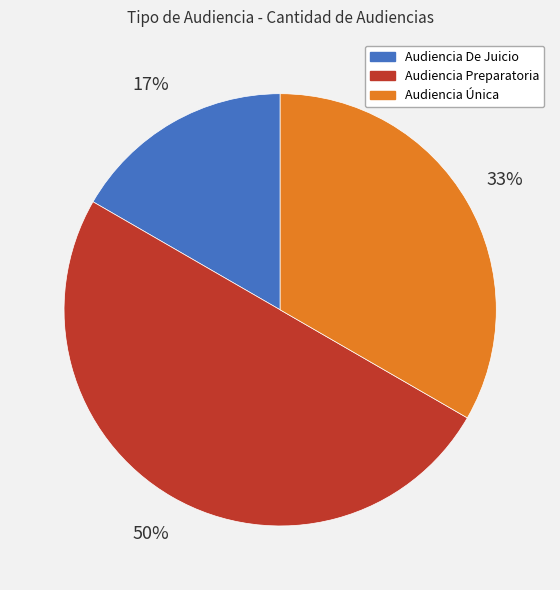

Do Audiencia Preparatoria and Audiencia De Juicio together represent more than half of the pie?

Yes